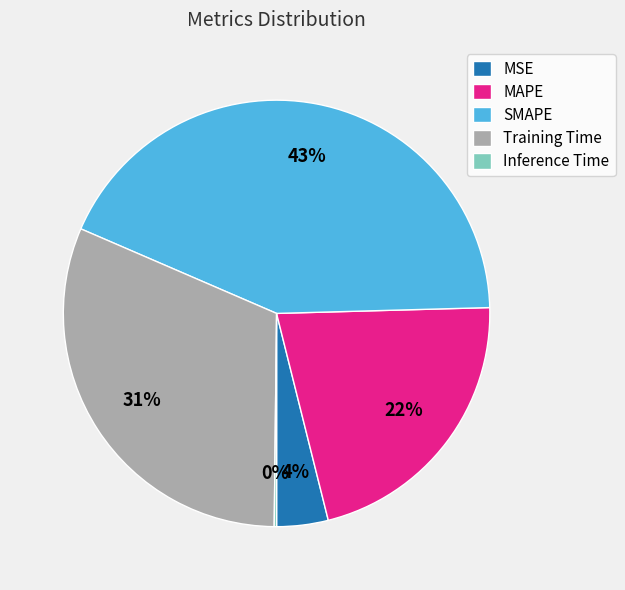

To the nearest percent, what is the average slice percentage?

20%